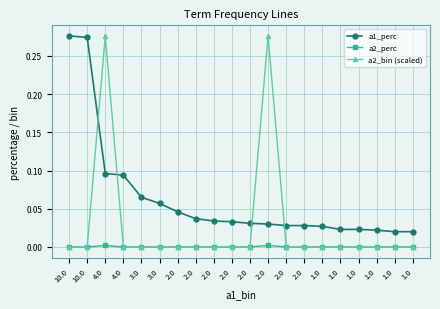

Reading left to right, extract all data points from this chart.

a1_perc: 0.3	0.3	0.1	0.1	0.1	0.1	0.0	0.0	0.0	0.0	0.0	0.0	0.0	0.0	0.0	0.0	0.0	0.0	0.0	0.0
a2_perc: 0.0	0.0	0.0	0.0	0.0	0.0	0.0	0.0	0.0	0.0	0.0	0.0	0.0	0.0	0.0	0.0	0.0	0.0	0.0	0.0
a2_bin (scaled): 0.0	0.0	0.3	0.0	0.0	0.0	0.0	0.0	0.0	0.0	0.0	0.3	0.0	0.0	0.0	0.0	0.0	0.0	0.0	0.0